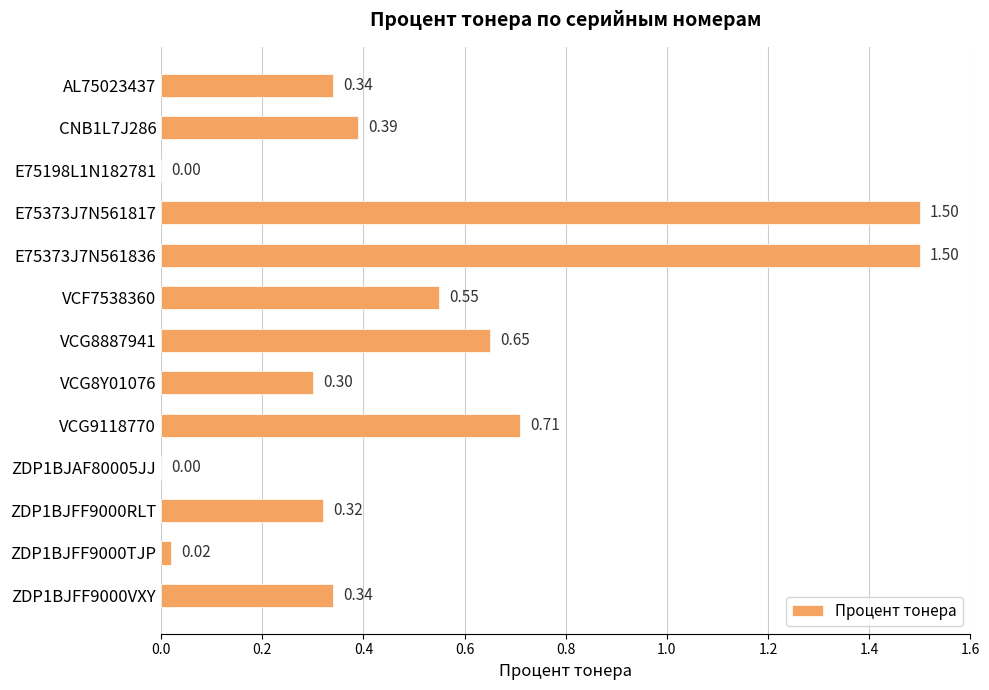

Between VCG8Y01076 and VCF7538360, which is larger?

VCF7538360